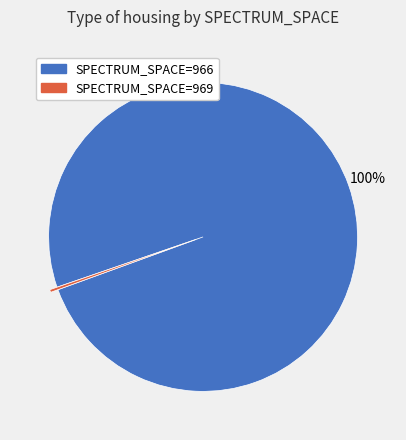

Which category has the smallest portion of the pie?

SPECTRUM_SPACE=969